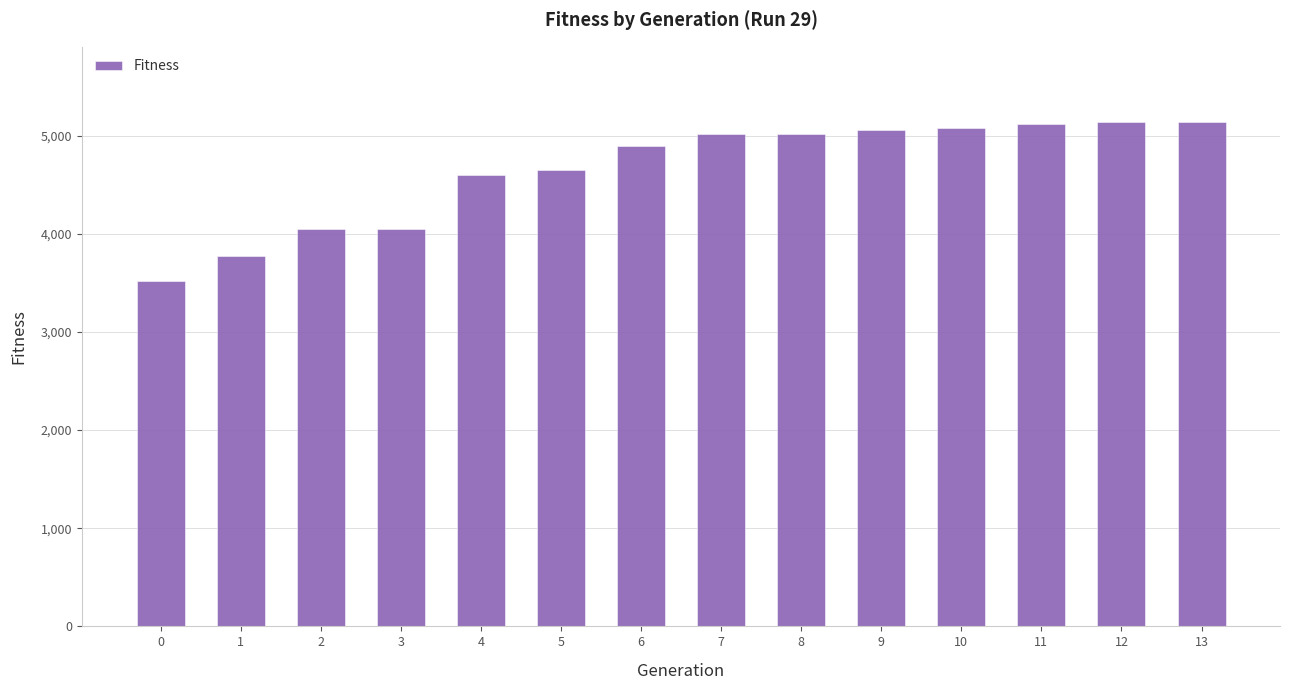

What is the sum of the values at 9 and 3?

9106